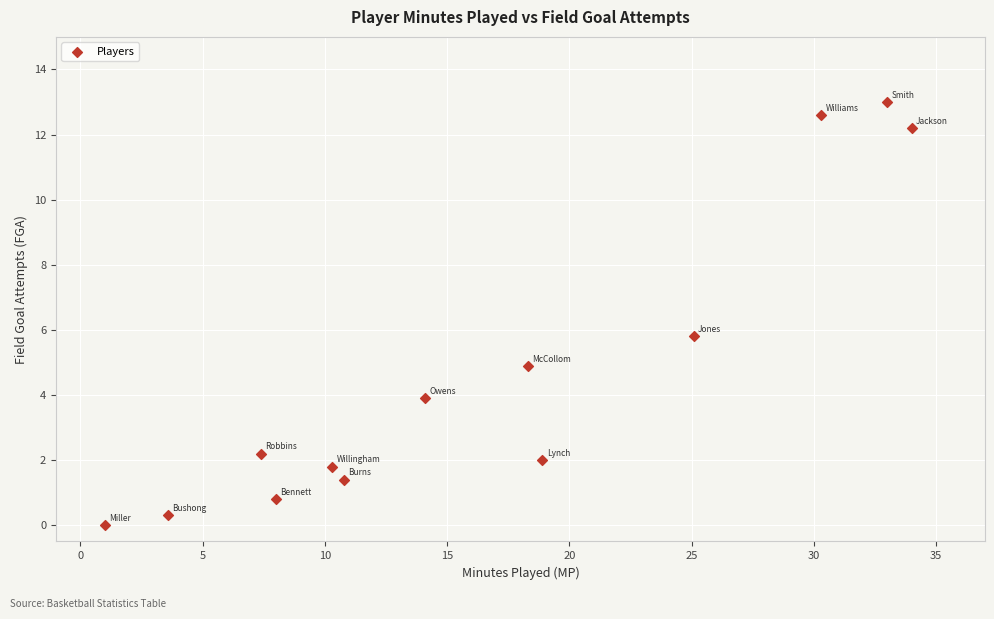

What is the range of Y values (max minus min)?

13.0